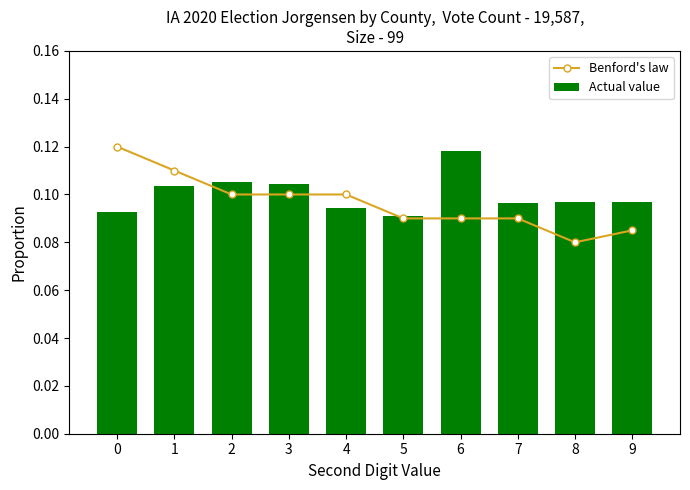

What is the value of the Actual value bar at the 9th from the left?

0.1